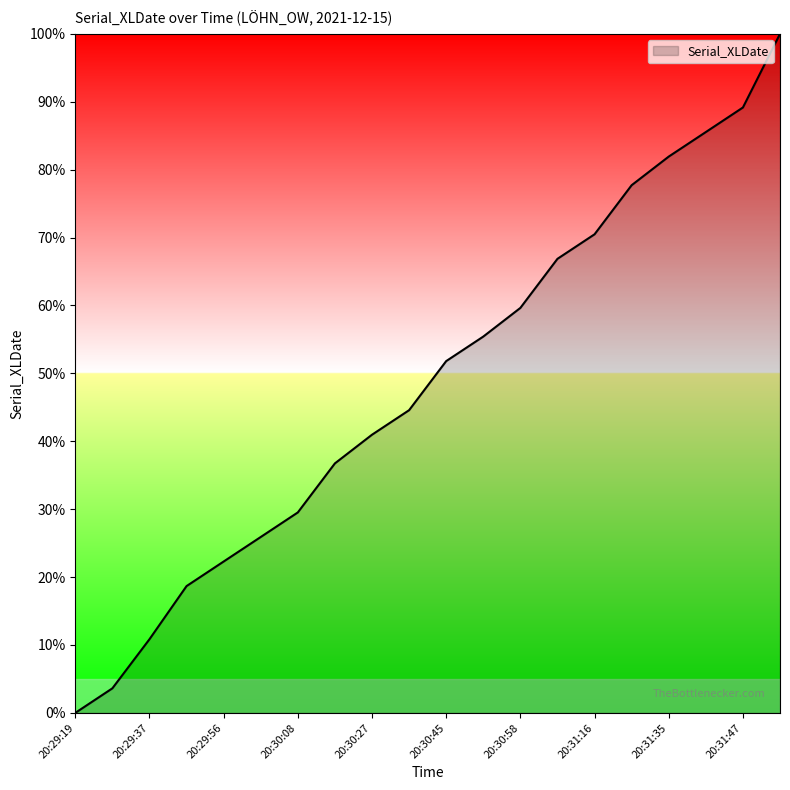

What is the maximum value shown in the chart?

100.0